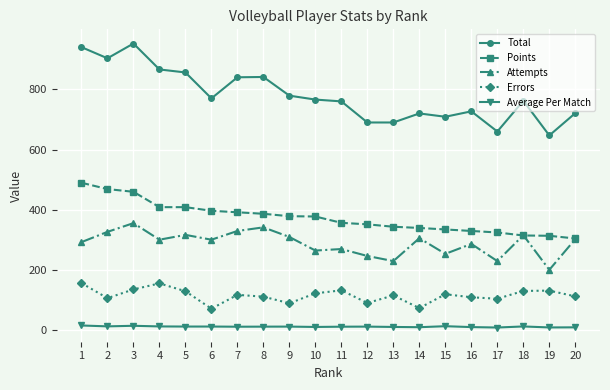

What is the difference between the maximum and minimum values in the Points series?

185.0